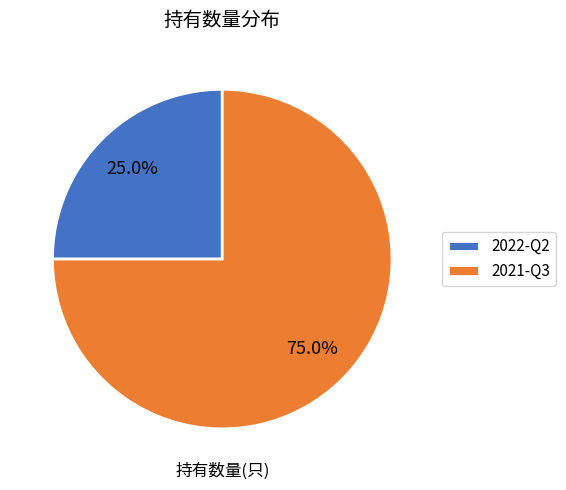

What is the total percentage of 2022-Q2 and 2021-Q3?

100.0%